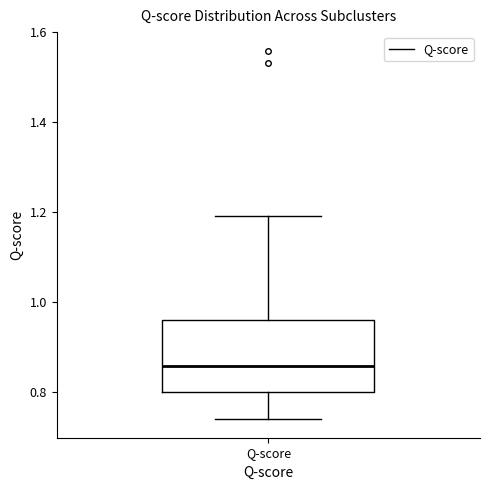

Transcribe this box plot: give where the median line is, the range the box spans, and where the two whiskers end, as read against the y-axis. The values are not printed on the chart, so give them approximately, as read against the axis.

median 0.86, box 0.80 to 0.96, whiskers 0.74 to 1.20